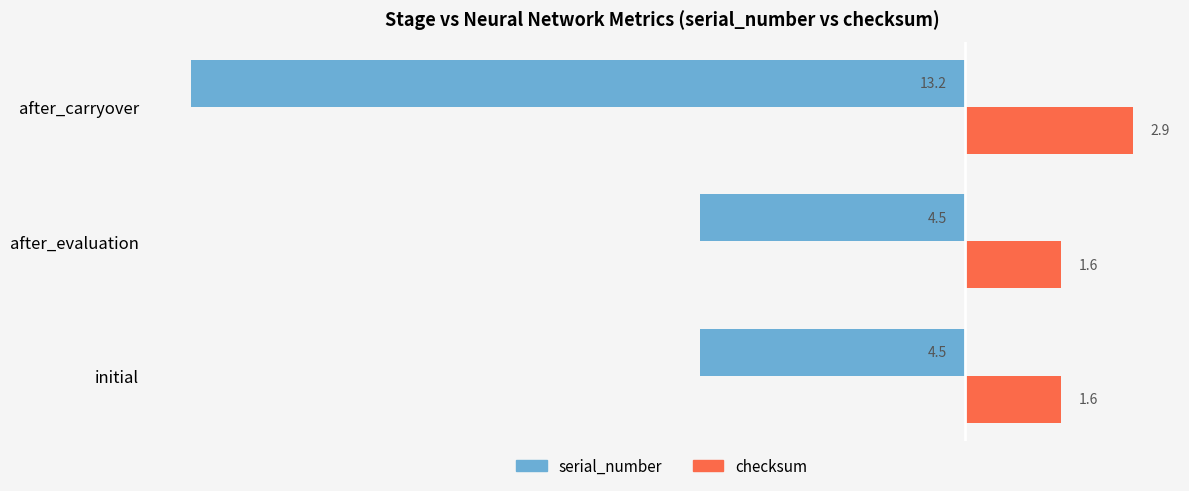

What is the difference between the highest and lowest values at after_evaluation?

6.1